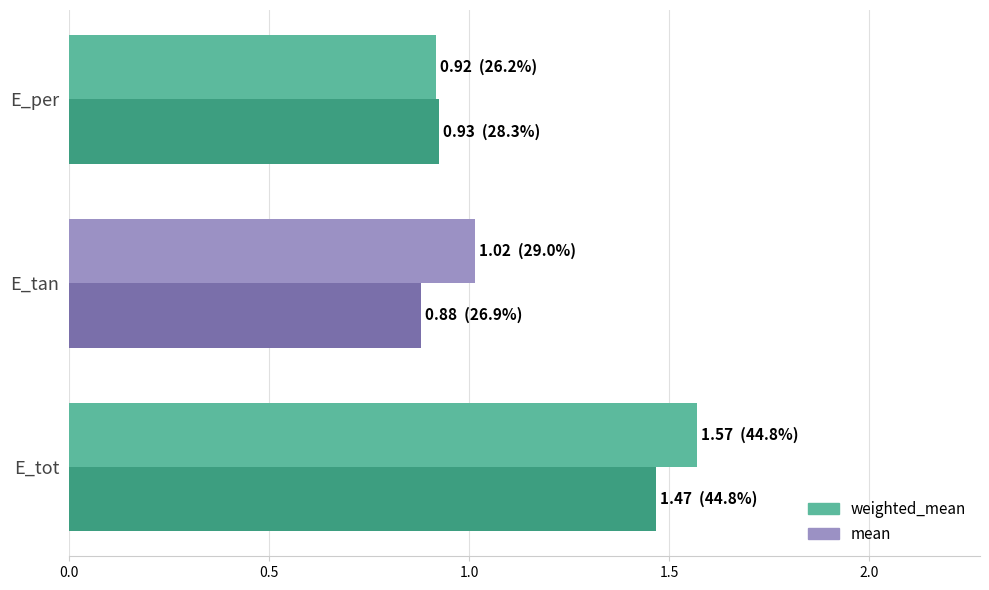

List the series in order of their peak value, lowest first.

mean, weighted_mean